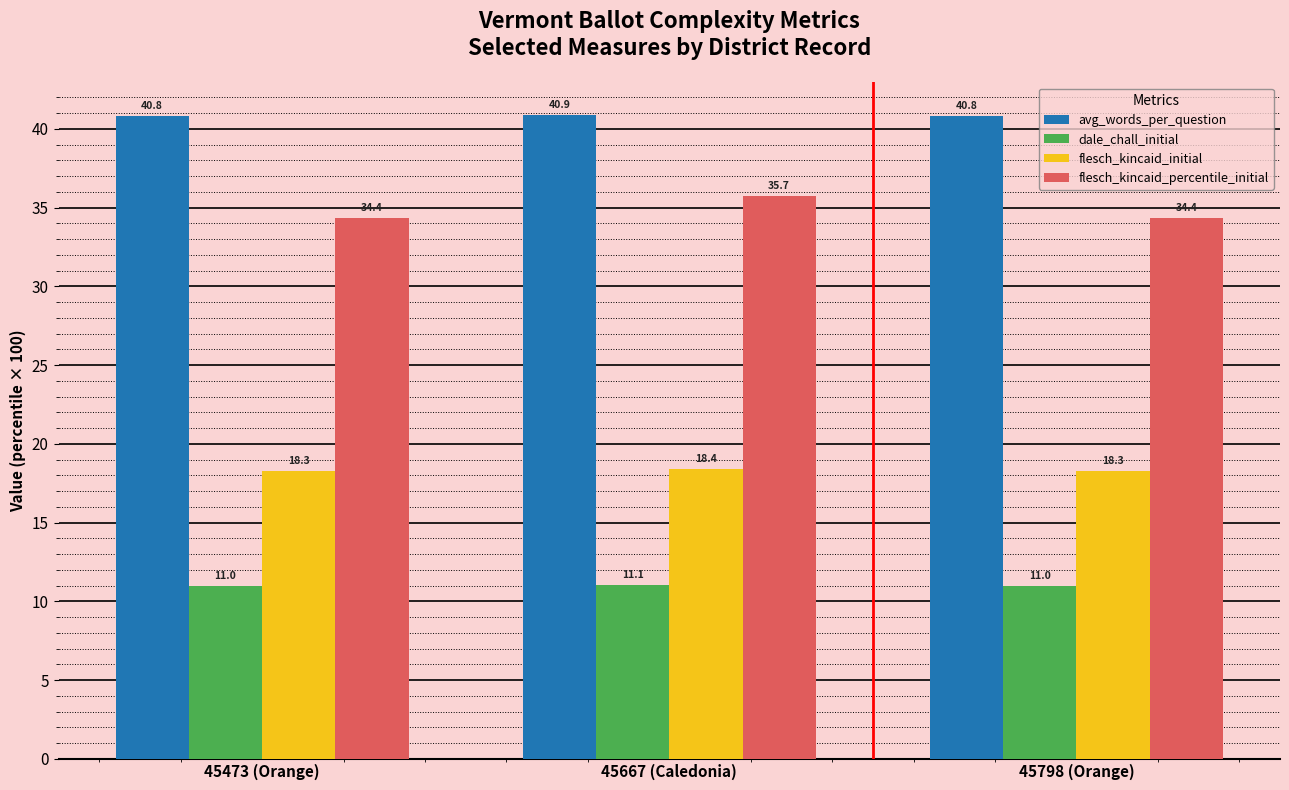

What is the maximum value shown in the chart?

40.9